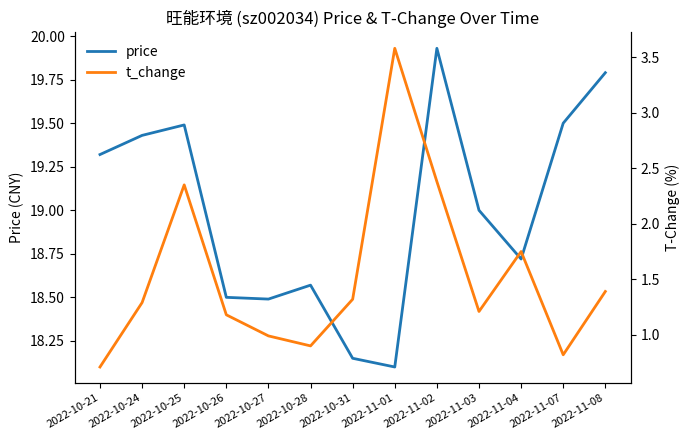

At which label is price closest to 19?

2022-11-03